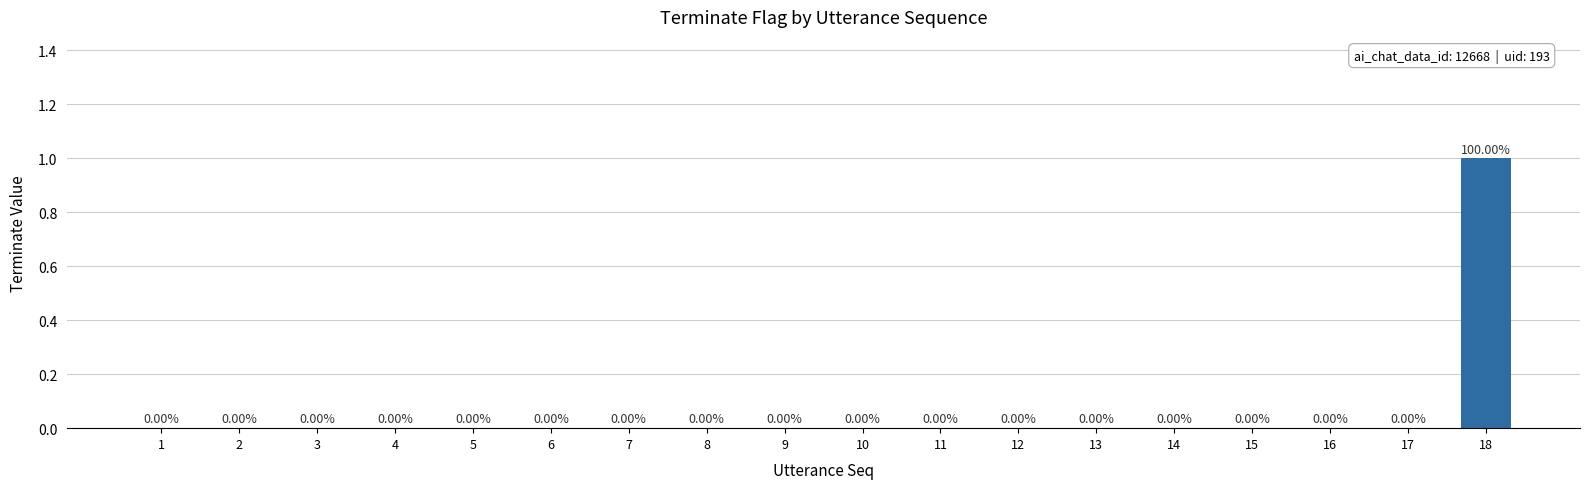

Count the number of data series in this chart.

1